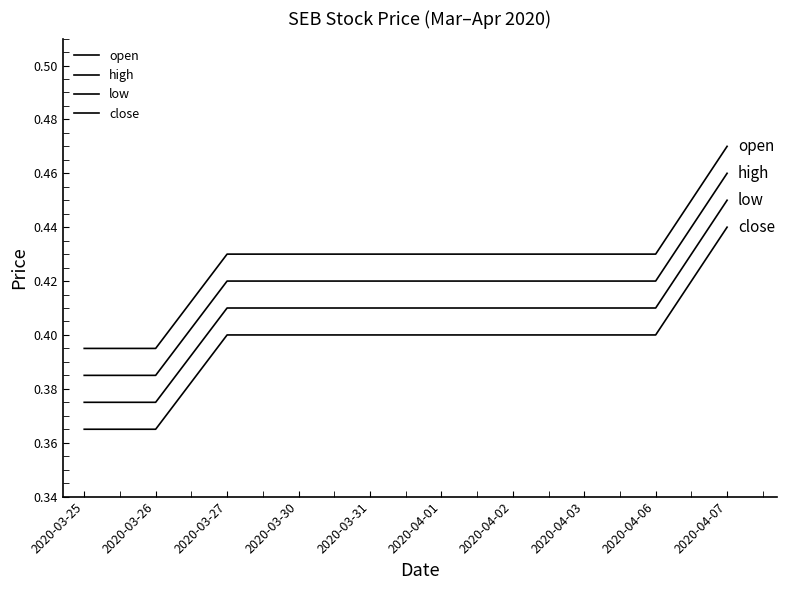

How many lines are shown in the chart?

4